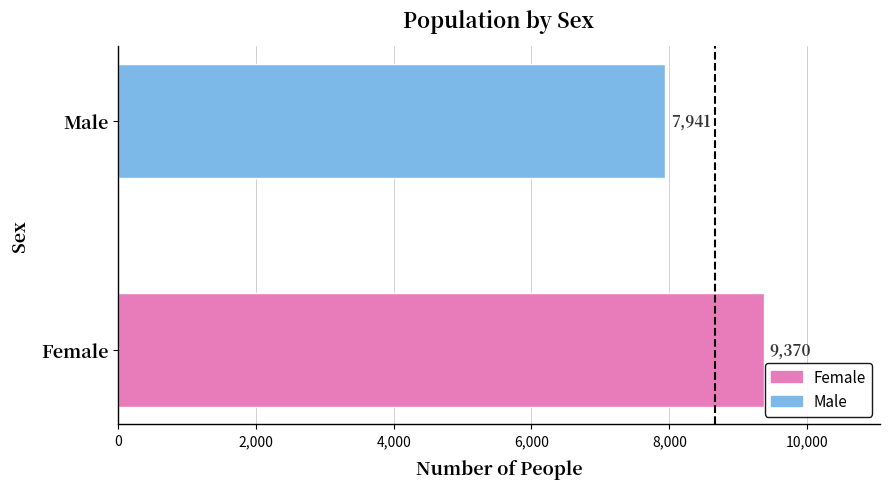

What is the change in value from Female to Male?

-1429